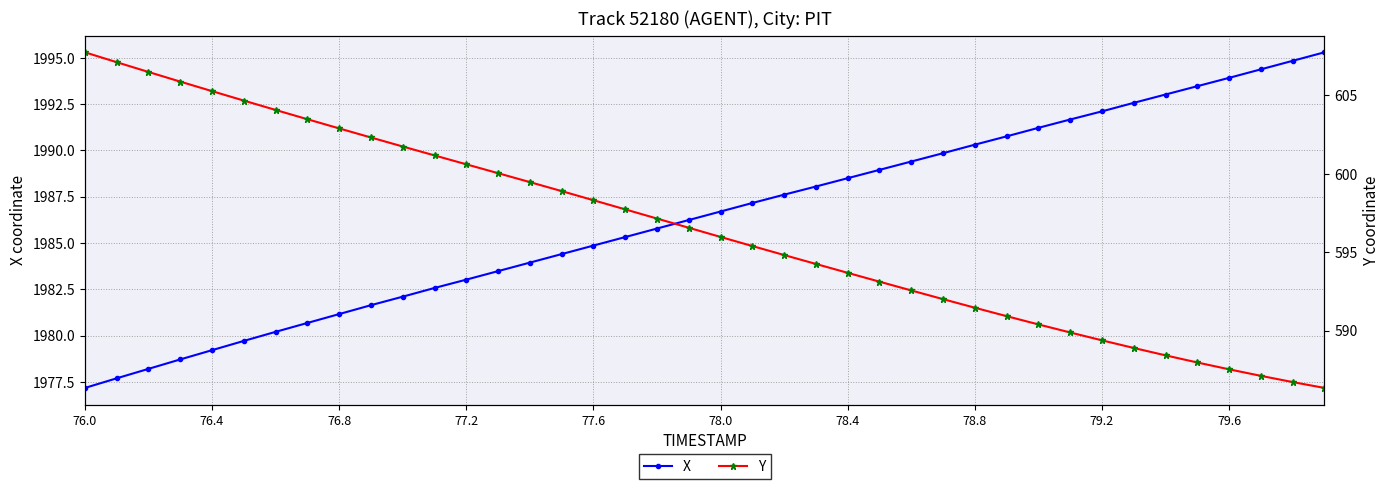

True or false: X has a value of 1993.9 at 79.6.

True